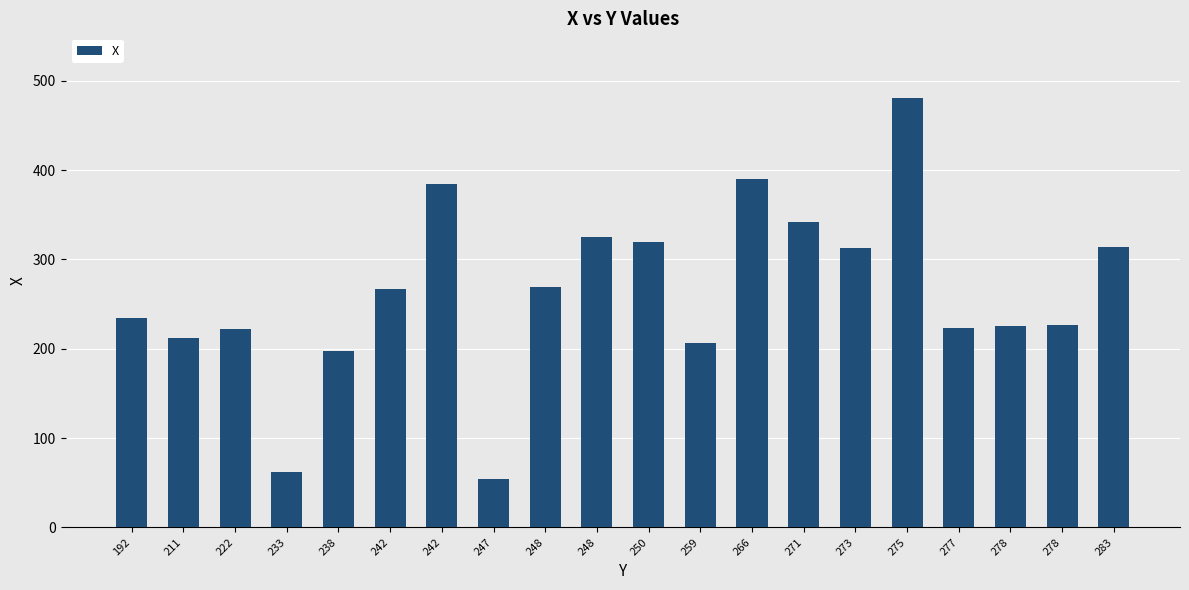

Rank the categories by value from lowest to highest.

247, 233, 238, 259, 211, 222, 277, 278, 278, 192, 242, 248, 273, 283, 250, 248, 271, 242, 266, 275